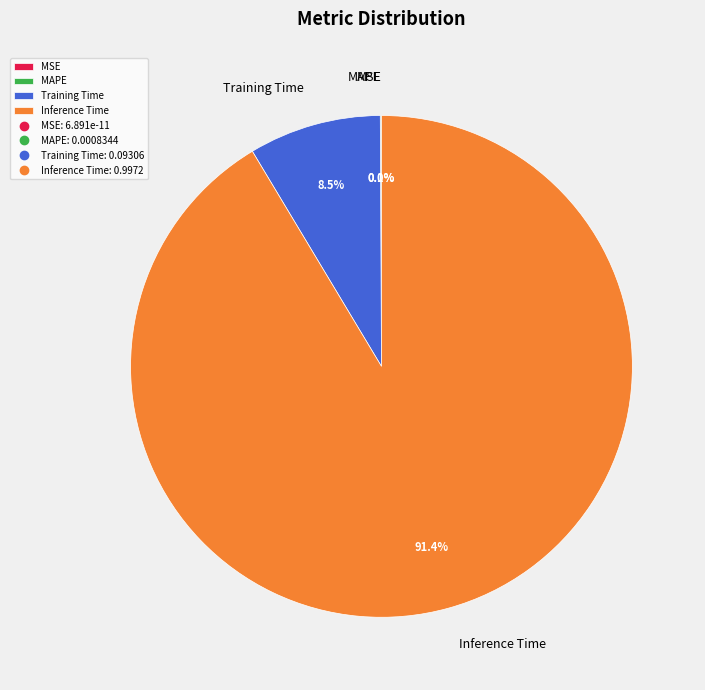

Is it true that Training Time is 16% of the pie?

False